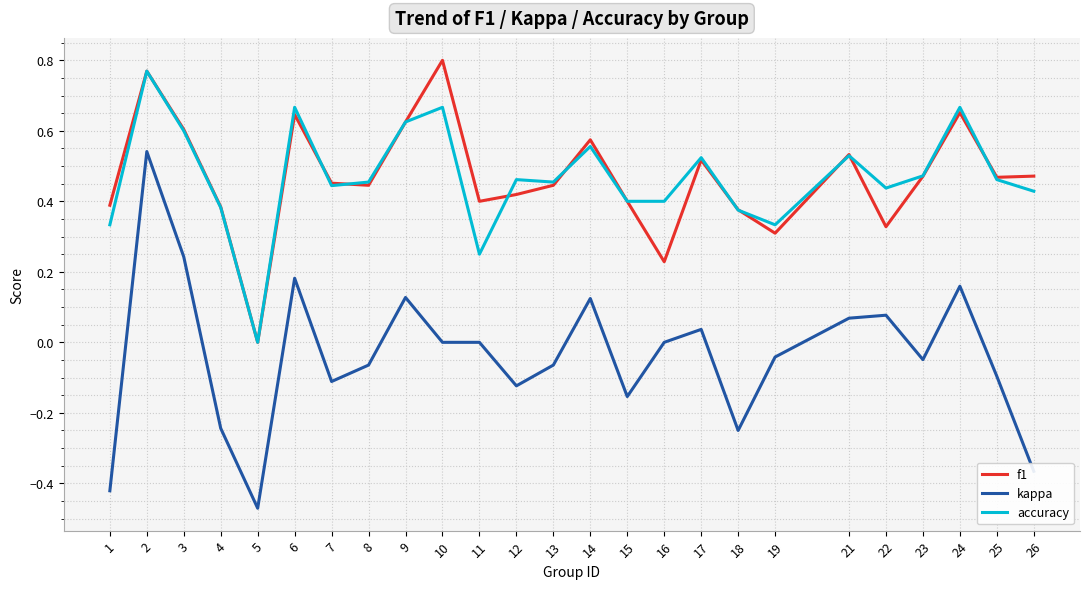

At which category does the chart reach its minimum across all series?

5